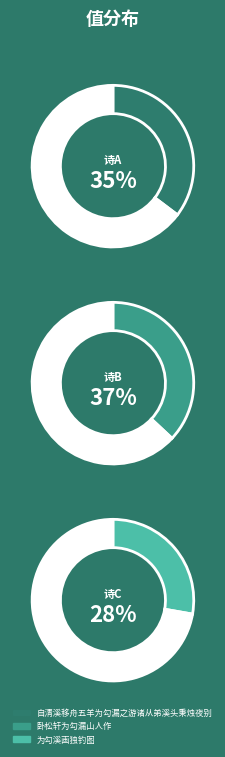

The 为勾溪画独钓图 slice represents 40% of the pie. True or false?

False